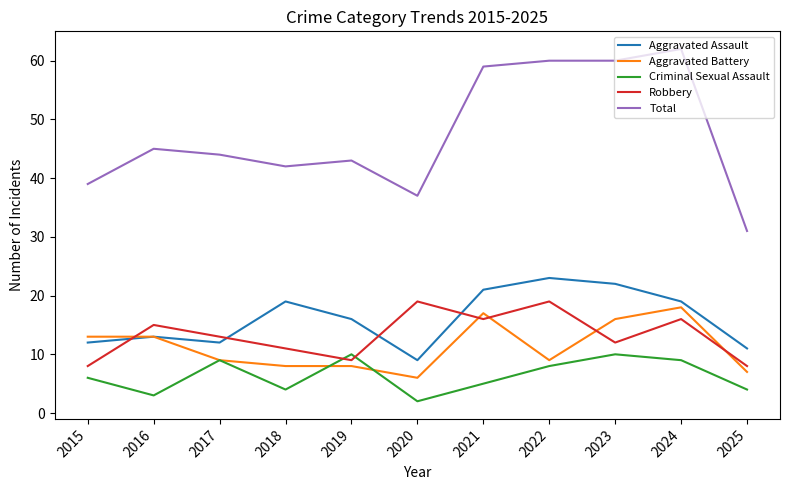

Where is the first local minimum for Total?

2018